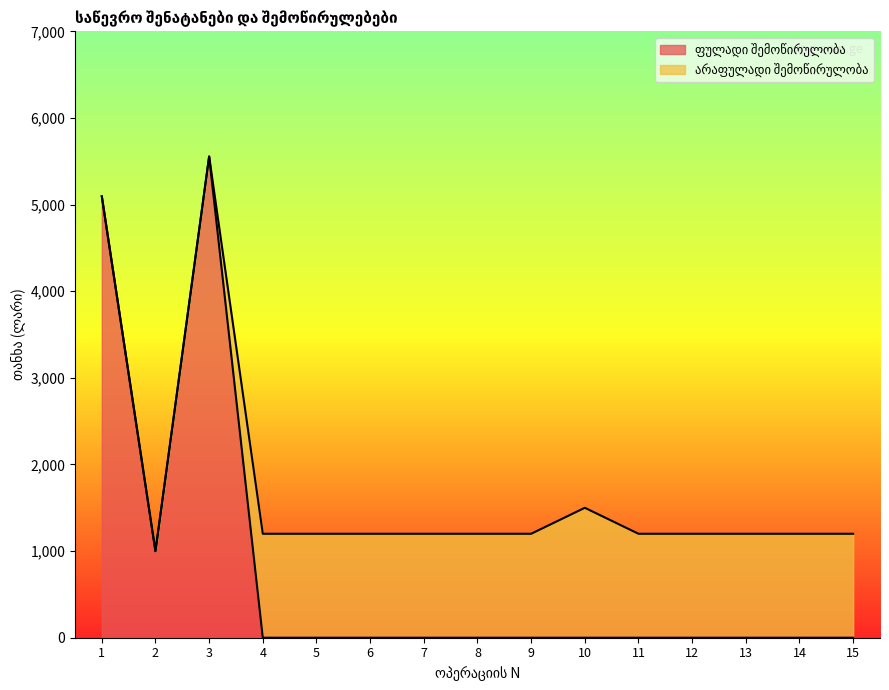

List the labels in order of value, largest first.

3, 1, 2, 4, 5, 6, 7, 8, 9, 10, 11, 12, 13, 14, 15